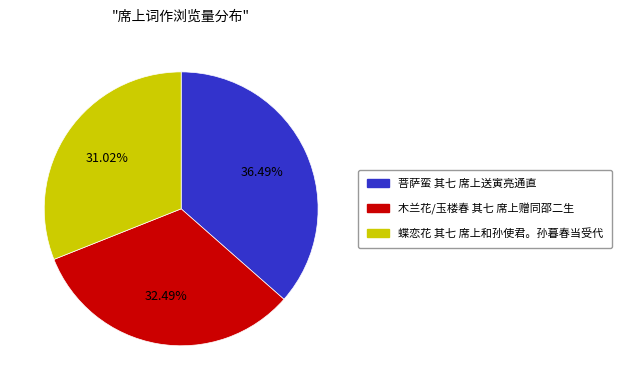

What is the ratio of the value at 蝶恋花 其七 席上和孙使君。孙暮春当受代 to the value at 菩萨蛮 其七 席上送寅亮通直?

0.9